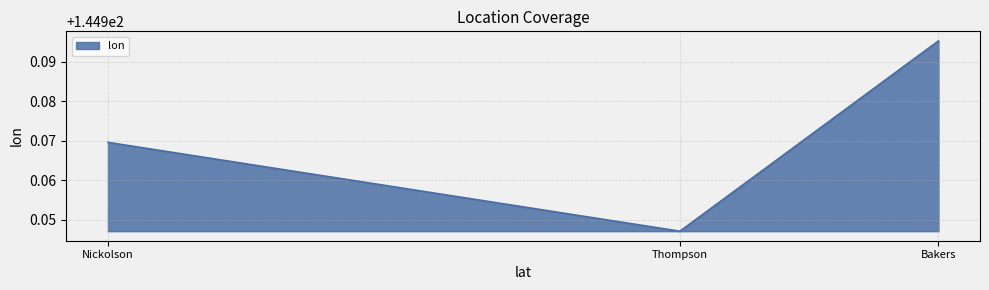

Where is the data nearest to the value 144?

Thompson